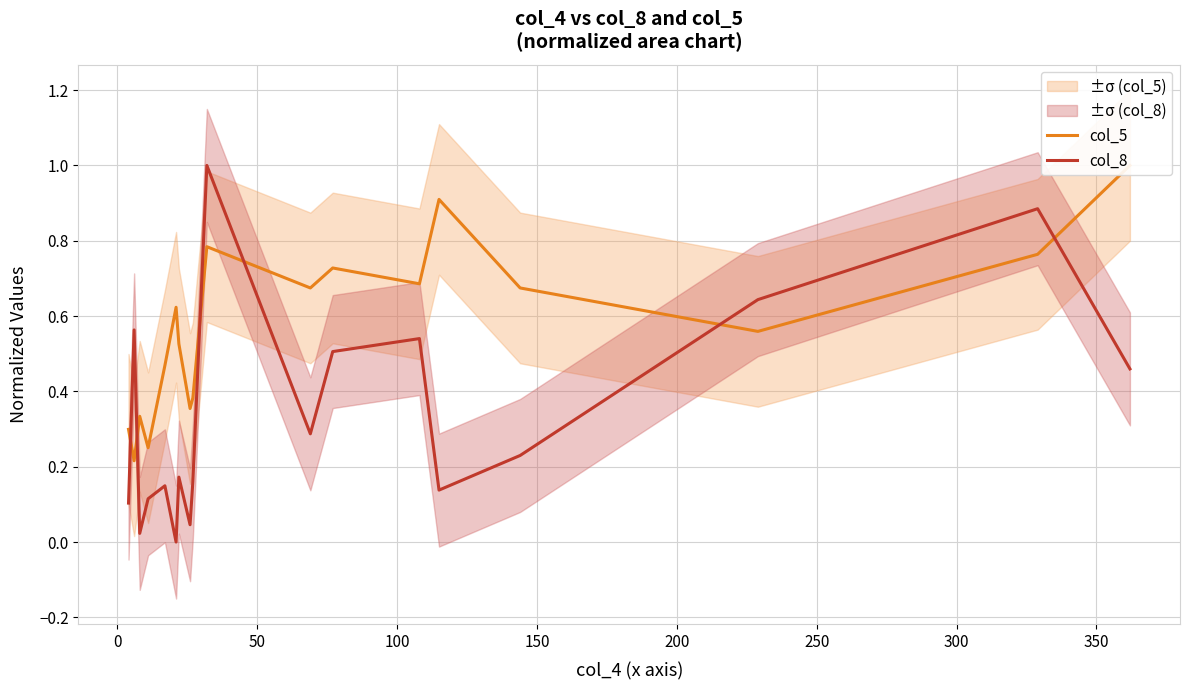

What is the value of the col_5 point at the 18th from the left?

1.0